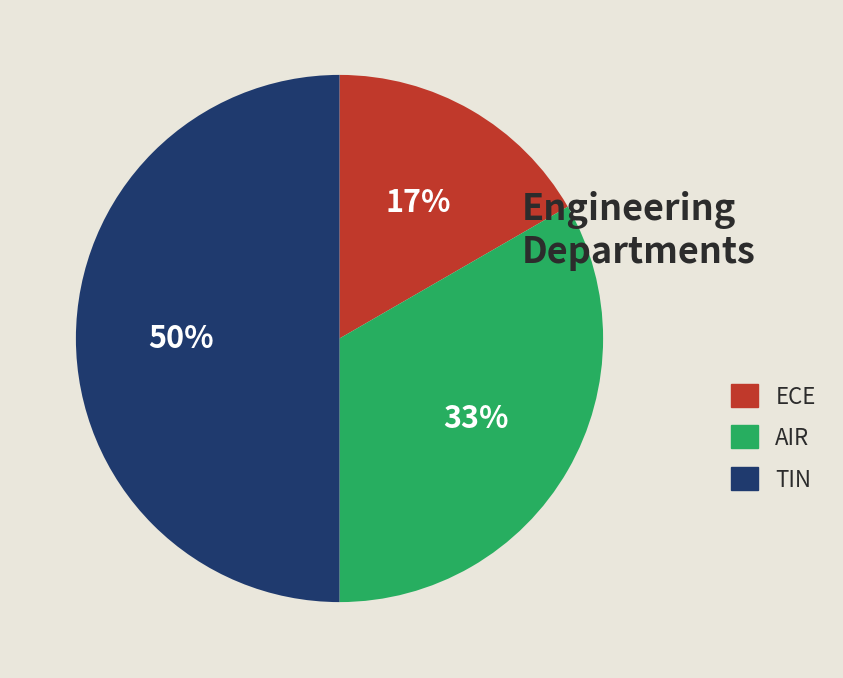

To the nearest percent, what is the combined percentage of TIN and AIR?

83%